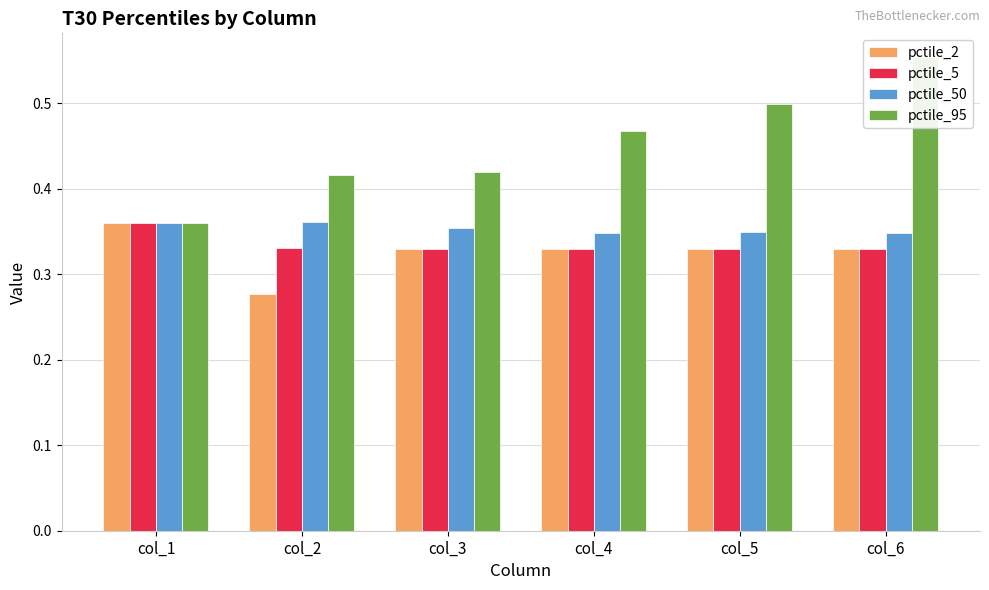

Which series changed the most between col_4 and col_5?

pctile_95